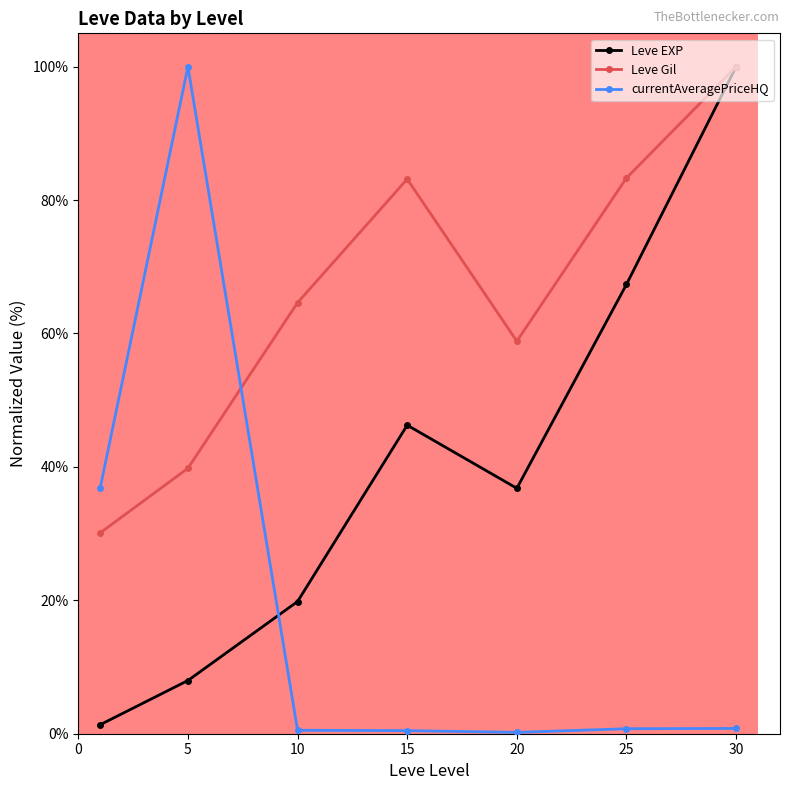

Count the number of categories in the chart.

7